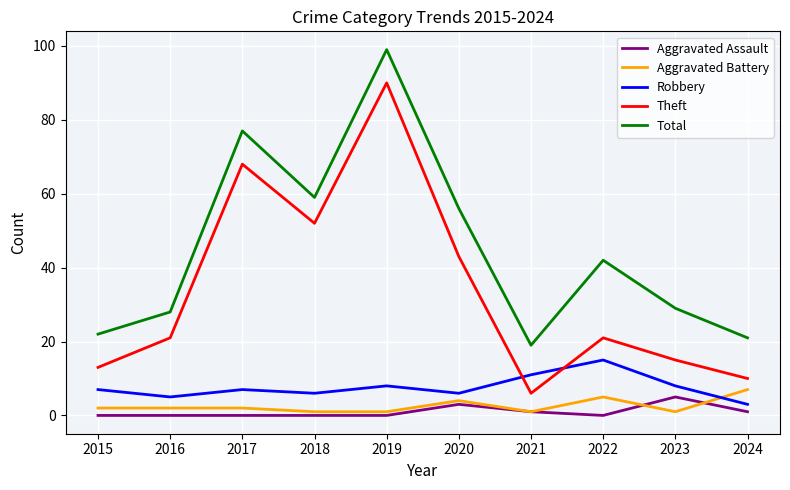

How many lines are shown in the chart?

5